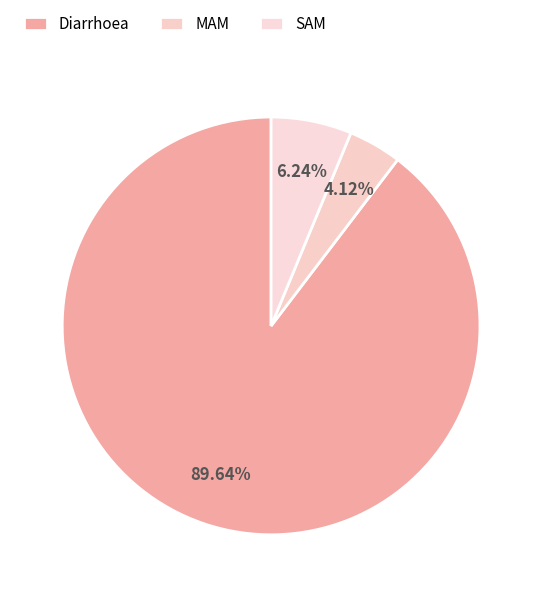

To the nearest percent, what is the difference between the SAM and MAM slice percentages?

2%